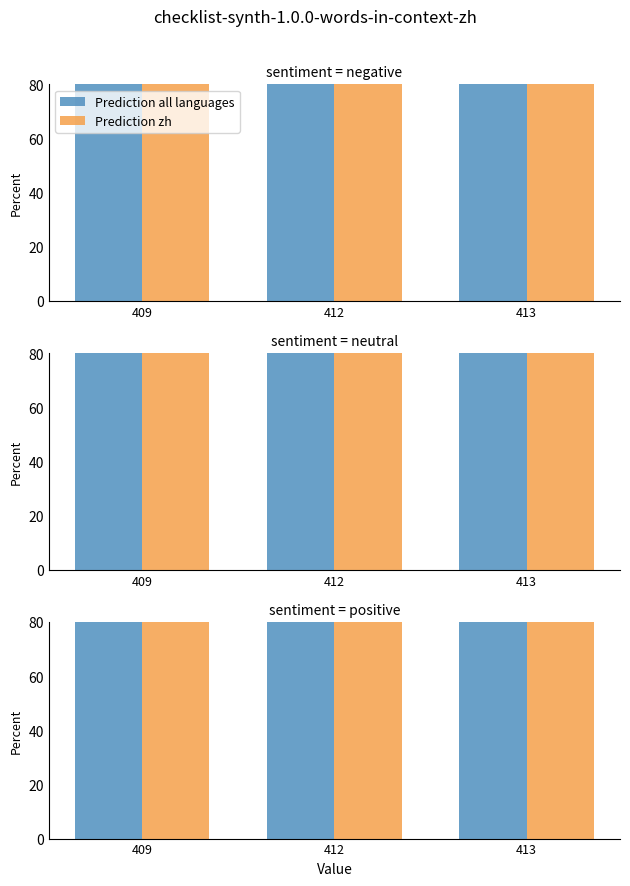

What is the total value across all series at 409?

630.1